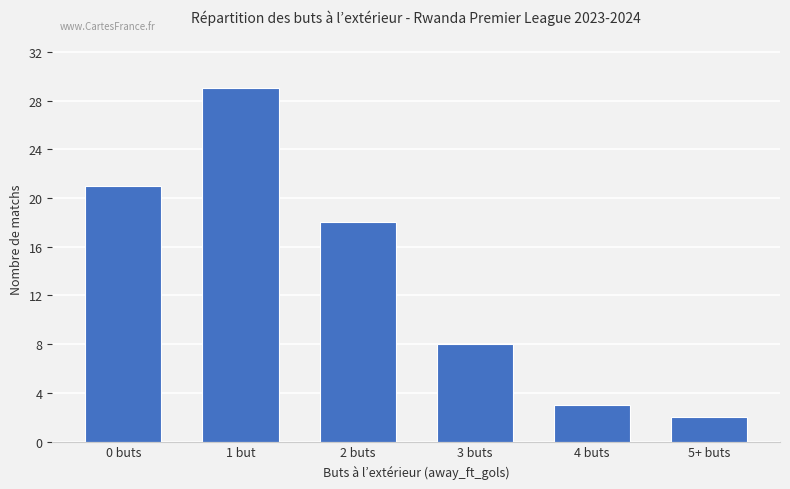

At which category does the chart reach its peak across all series?

1 but